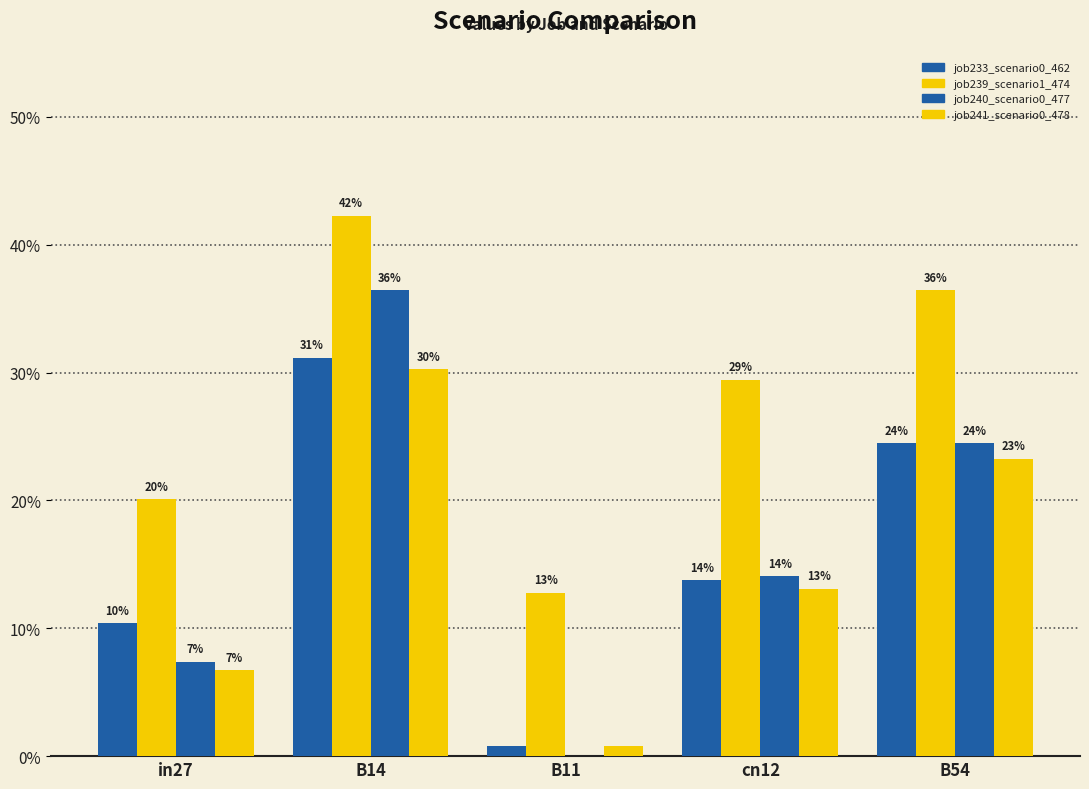

Reading left to right, list all the values displayed in this chart.

job233_scenario0_462: in27=0.1	B14=0.3	B11=0.0	cn12=0.1	B54=0.2
job239_scenario1_474: in27=0.2	B14=0.4	B11=0.1	cn12=0.3	B54=0.4
job240_scenario0_477: in27=0.1	B14=0.4	B11=0.0	cn12=0.1	B54=0.2
job241_scenario0_478: in27=0.1	B14=0.3	B11=0.0	cn12=0.1	B54=0.2